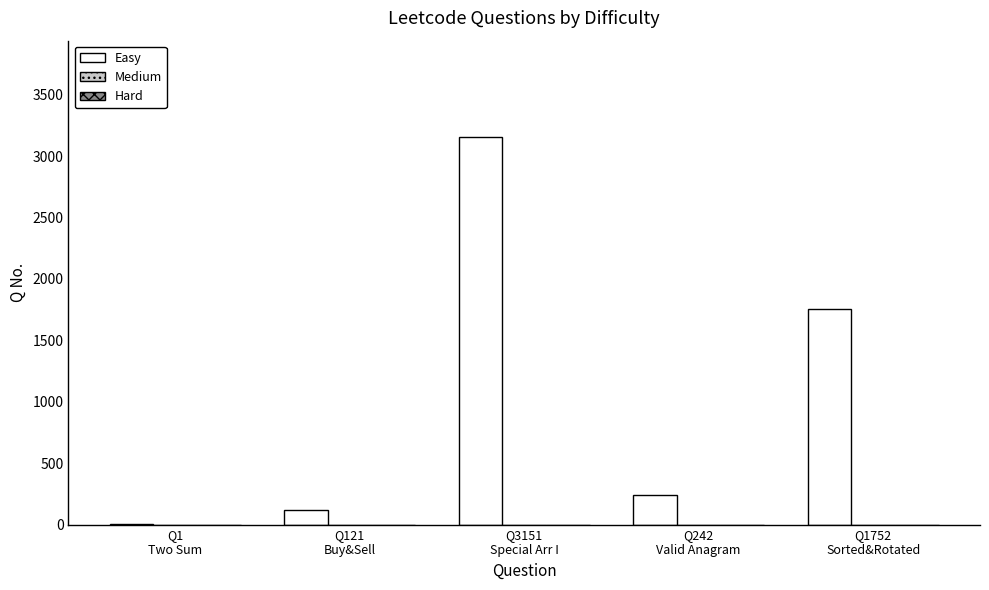

What is the maximum value shown in the chart?

3151